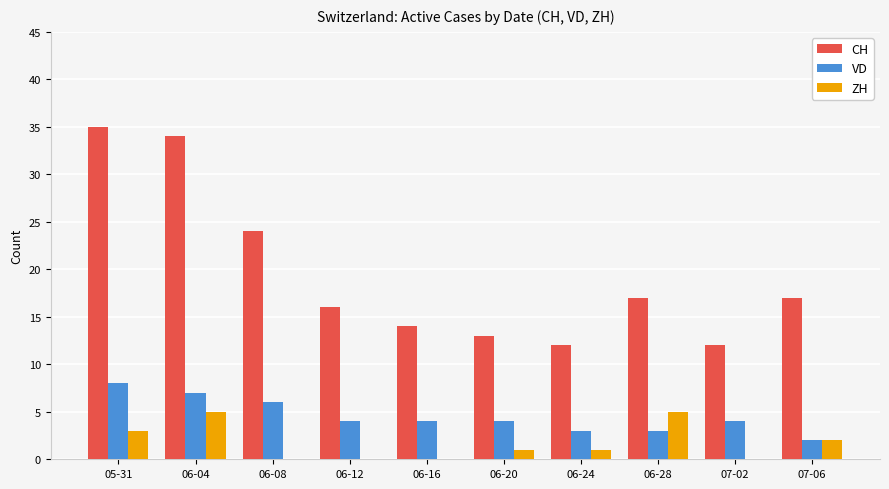

What is the highest value of the CH series?

35